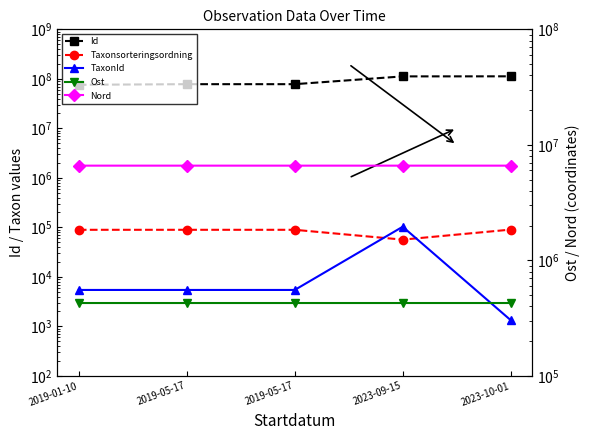

Rank the categories by Id value from lowest to highest.

2019-01-10, 2019-05-17, 2019-05-17, 2023-09-15, 2023-10-01